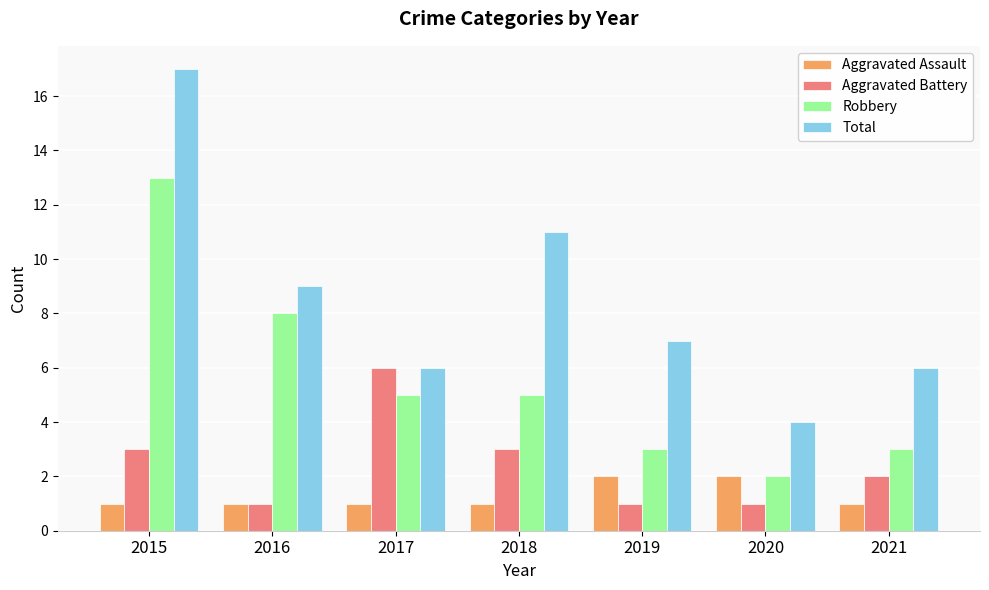

Rank the series at 2019 from highest to lowest value.

Total, Robbery, Aggravated Assault, Aggravated Battery